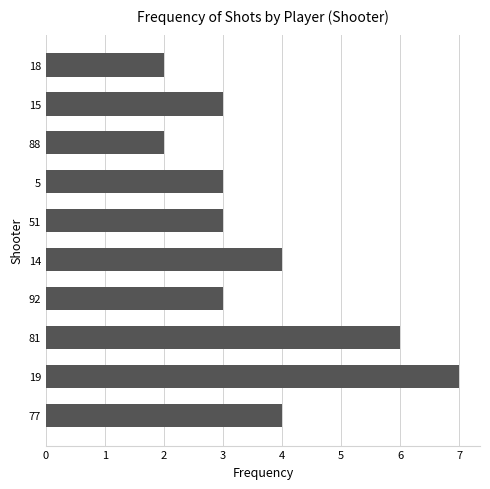

How many series are shown in this chart?

1